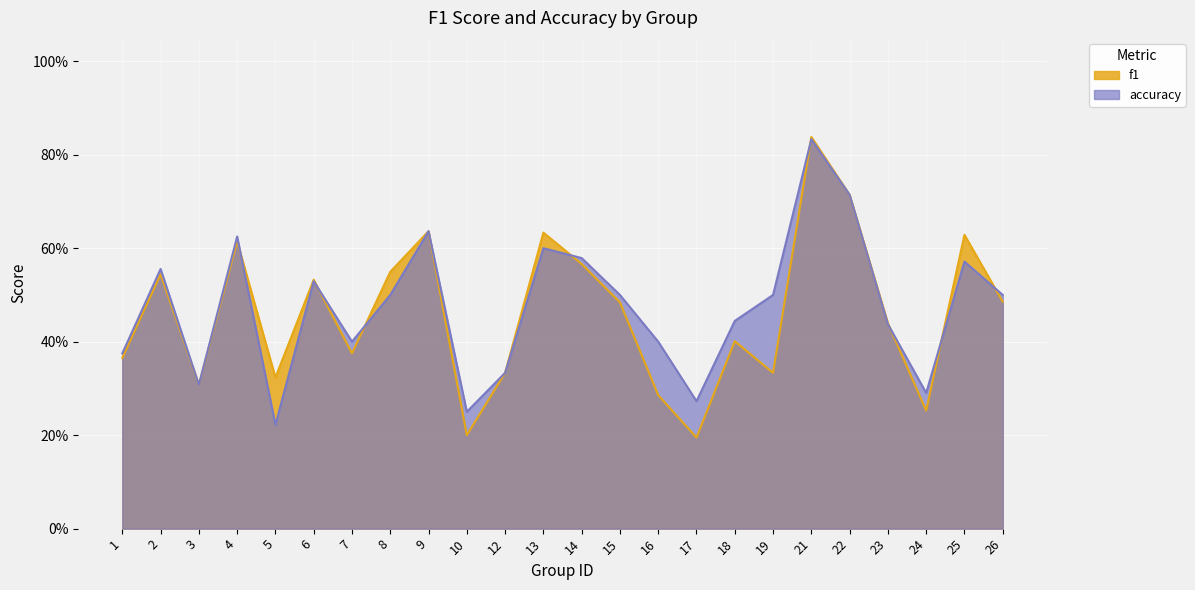

In accuracy, how many points are lower than both neighbors (excluding endpoints)?

6